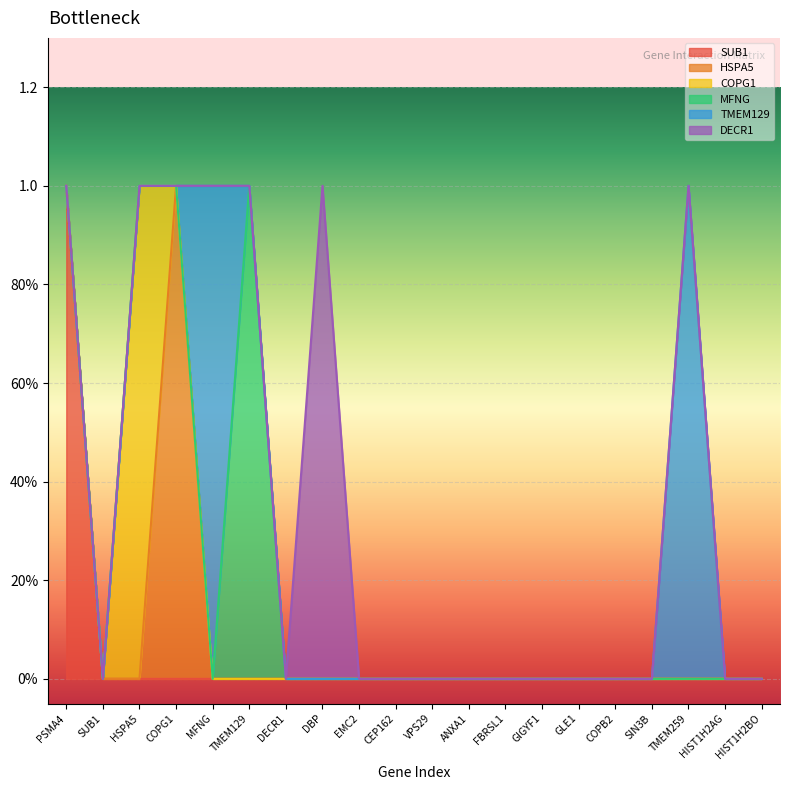

Reading left to right, extract all data points from this chart.

SUB1: 1	0	0	0	0	0	0	0	0	0	0	0	0	0	0	0	0	0	0	0
HSPA5: 0	0	0	1	0	0	0	0	0	0	0	0	0	0	0	0	0	0	0	0
COPG1: 0	0	1	0	0	0	0	0	0	0	0	0	0	0	0	0	0	0	0	0
MFNG: 0	0	0	0	0	1	0	0	0	0	0	0	0	0	0	0	0	0	0	0
TMEM129: 0	0	0	0	1	0	0	0	0	0	0	0	0	0	0	0	0	1	0	0
DECR1: 0	0	0	0	0	0	0	1	0	0	0	0	0	0	0	0	0	0	0	0